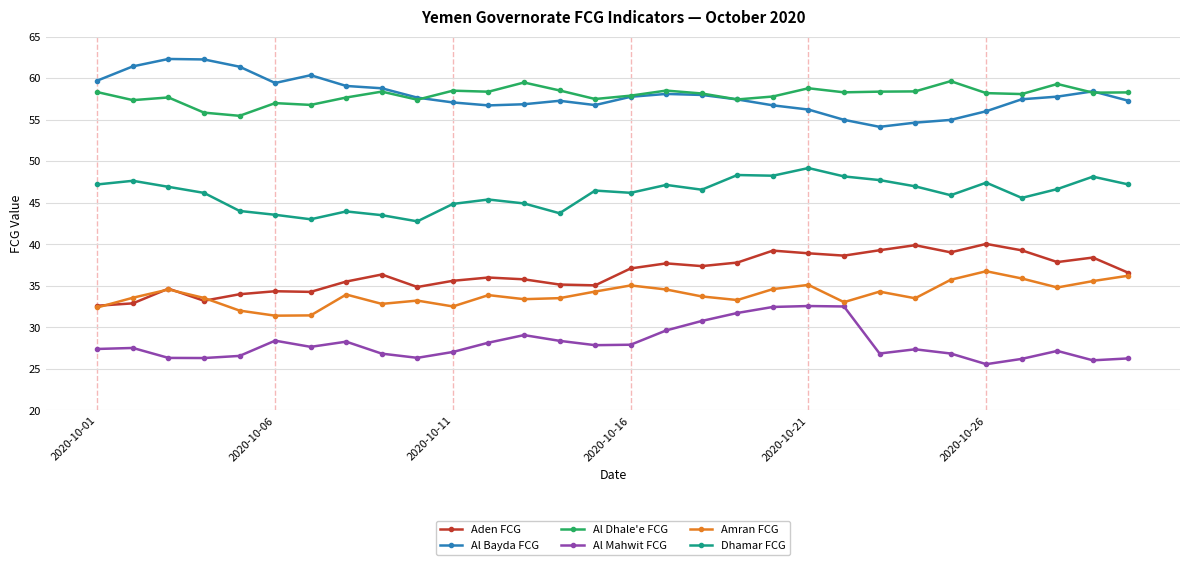

What is the smallest value displayed?

25.6